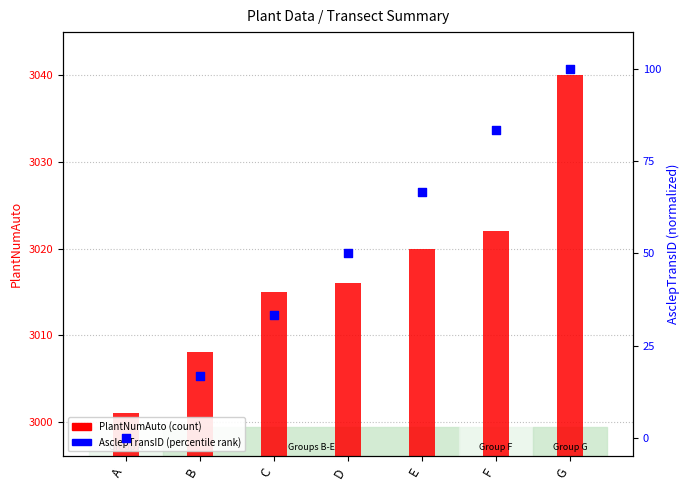

What is the total value across all series at C?

3048.3